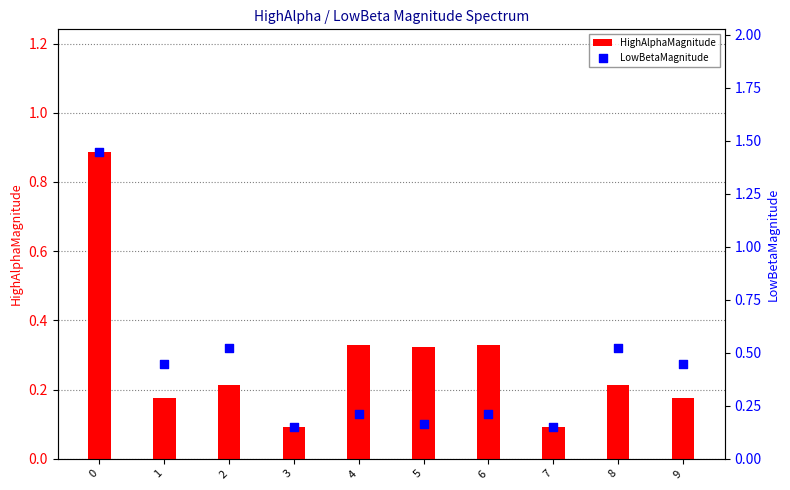

What is the total value across all series at 8?

0.7